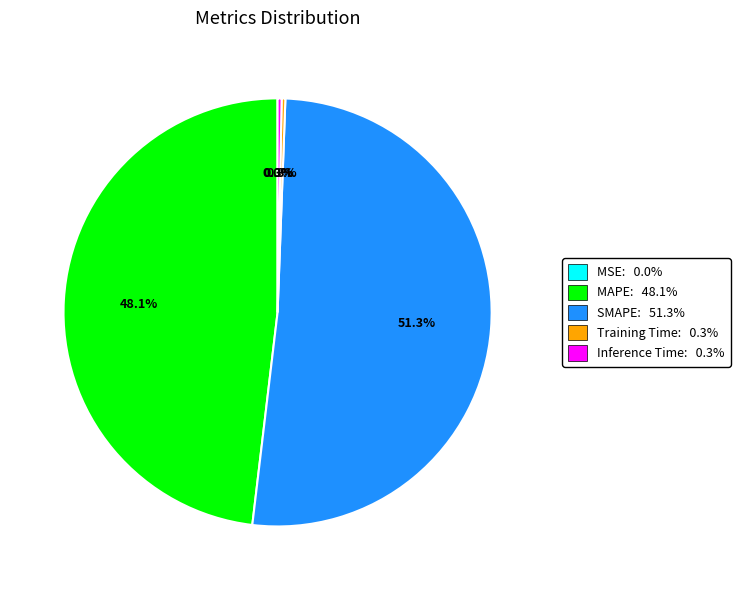

What percentage is NOT represented by Training Time?

99.7%